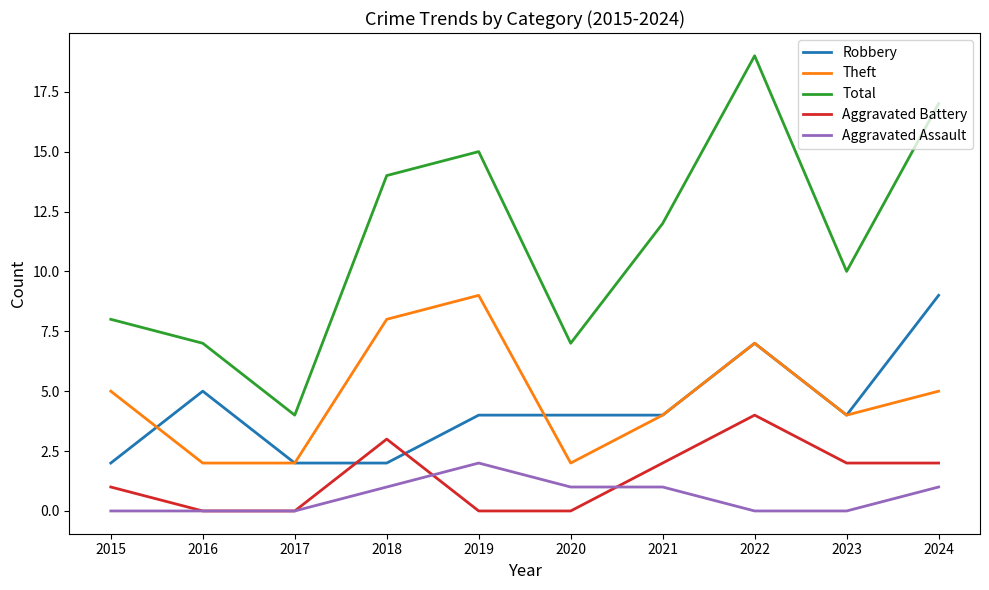

True or false: Aggravated Battery and Total intersect in this chart.

False